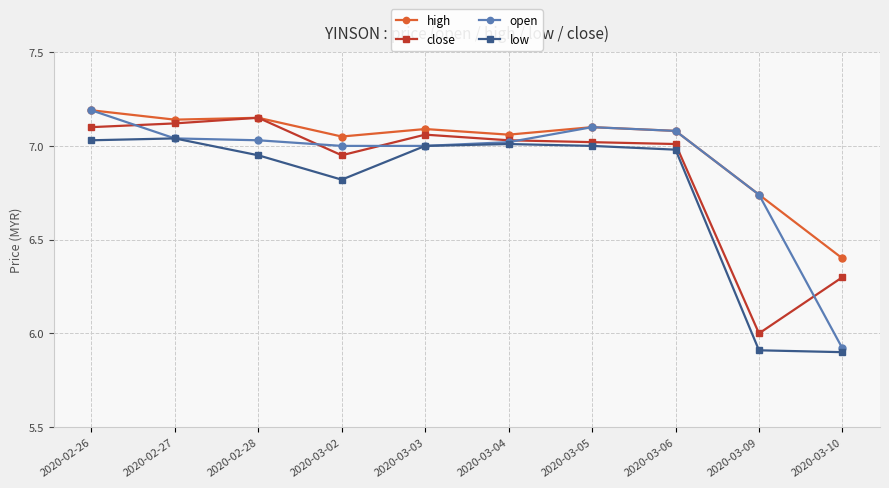

What is the label of the 3rd point from the right?

2020-03-06